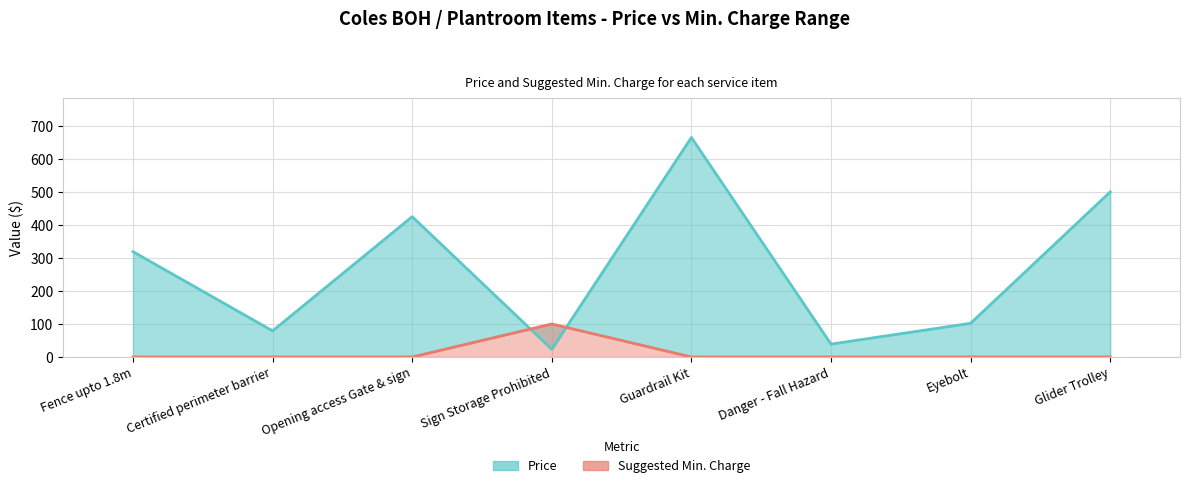

What is the maximum value shown in the chart?

664.9